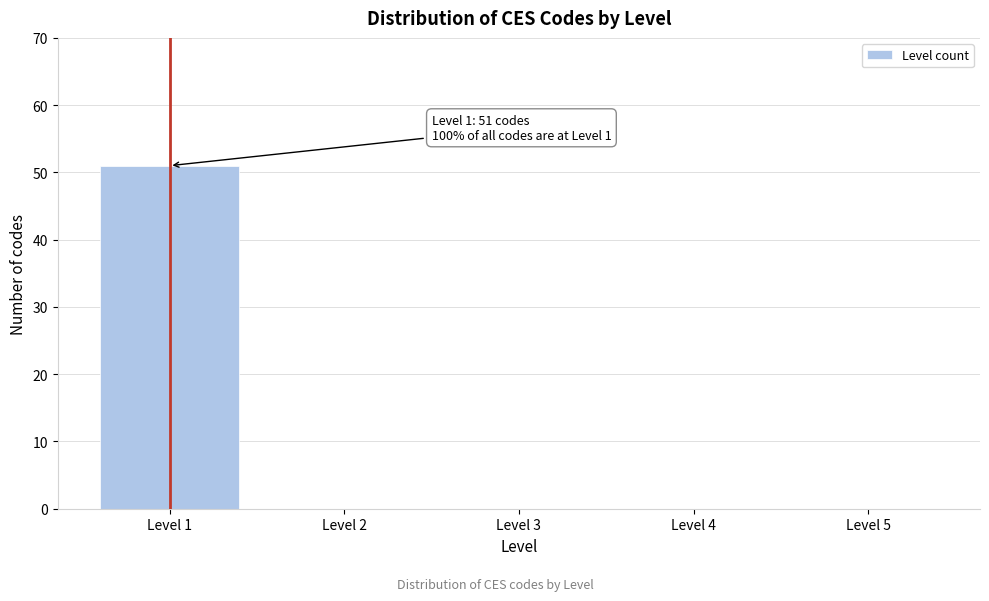

Reading left to right, what are all the values shown in this chart?

Level 1=51	Level 2=0	Level 3=0	Level 4=0	Level 5=0